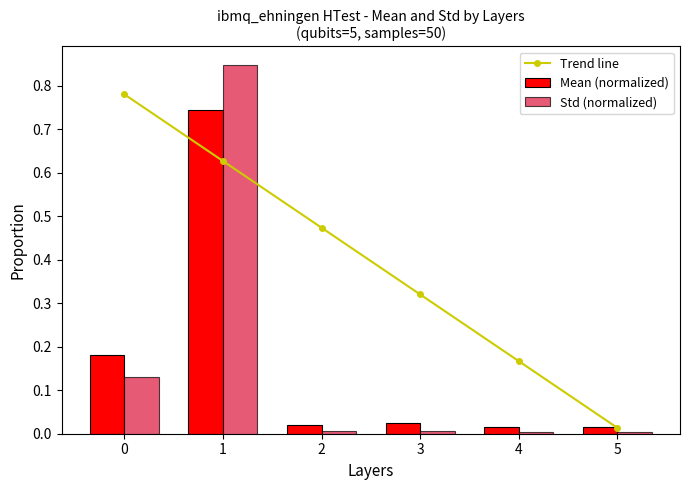

What is the maximum value for Std (normalized)?

0.8